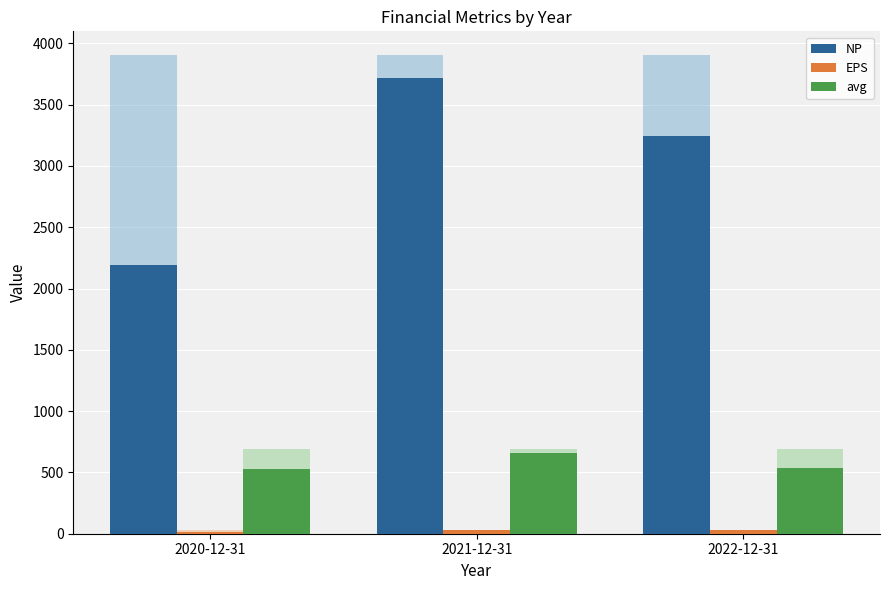

Which category has the highest value in the EPS series?

2021-12-31